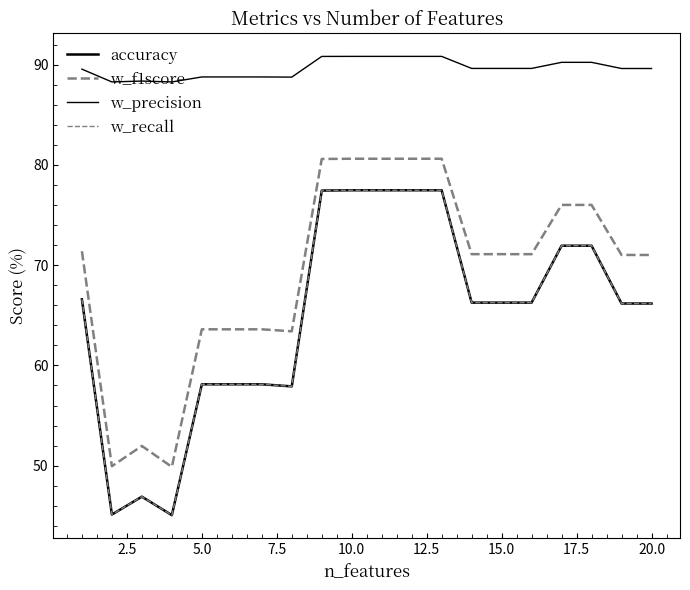

Does the chart have visible grid lines?

No